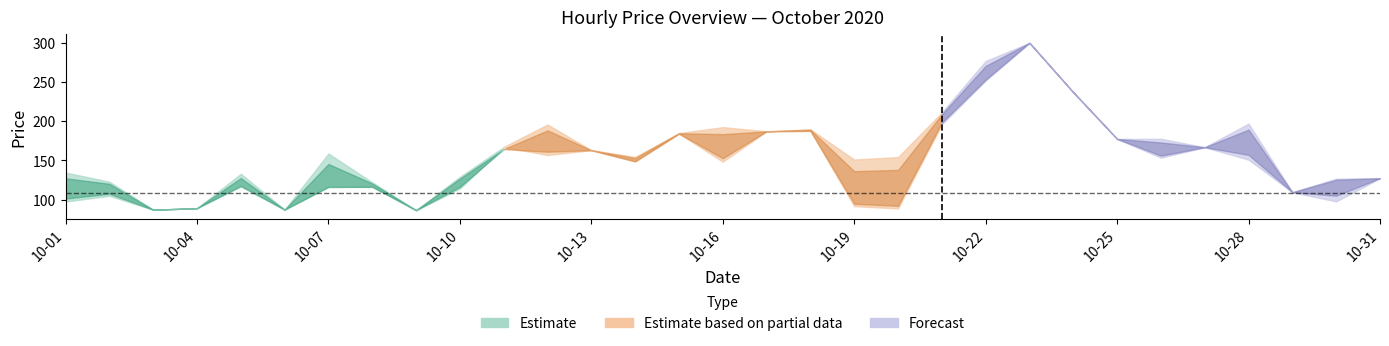

Reading left to right, list all the values displayed in this chart.

col_1: 2020-10-01=103.5	2020-10-02=104.9	2020-10-03=87.1	2020-10-04=89.1	2020-10-05=83.6	2020-10-06=87.2	2020-10-07=88.4	2020-10-08=116.1	2020-10-09=86.5	2020-10-10=114.1	2020-10-11=167.1	2020-10-12=195.8	2020-10-13=163.0	2020-10-14=148.5	2020-10-15=184.1	2020-10-16=184.4	2020-10-17=187.1	2020-10-18=187.6	2020-10-19=91.7	2020-10-20=88.8	2020-10-21=210.5	2020-10-22=276.8	2020-10-23=299.9	2020-10-24=236.9	2020-10-25=177.4	2020-10-26=177.6	2020-10-27=166.8	2020-10-28=187.0	2020-10-29=109.5	2020-10-30=126.7	2020-10-31=127.3
col_2: 2020-10-01=134.5	2020-10-02=122.9	2020-10-03=87.1	2020-10-04=89.1	2020-10-05=118.0	2020-10-06=87.2	2020-10-07=88.4	2020-10-08=116.1	2020-10-09=86.5	2020-10-10=129.1	2020-10-11=167.1	2020-10-12=171.9	2020-10-13=163.0	2020-10-14=148.5	2020-10-15=184.1	2020-10-16=192.4	2020-10-17=187.1	2020-10-18=189.6	2020-10-19=91.7	2020-10-20=88.8	2020-10-21=211.2	2020-10-22=251.8	2020-10-23=299.9	2020-10-24=236.9	2020-10-25=177.4	2020-10-26=153.5	2020-10-27=166.8	2020-10-28=187.0	2020-10-29=109.5	2020-10-30=126.7	2020-10-31=127.3
col_3: 2020-10-01=97.5	2020-10-02=122.9	2020-10-03=87.1	2020-10-04=89.1	2020-10-05=118.0	2020-10-06=87.2	2020-10-07=116.8	2020-10-08=116.1	2020-10-09=86.5	2020-10-10=129.1	2020-10-11=167.1	2020-10-12=171.9	2020-10-13=163.0	2020-10-14=148.5	2020-10-15=184.1	2020-10-16=148.4	2020-10-17=187.1	2020-10-18=187.6	2020-10-19=91.7	2020-10-20=88.8	2020-10-21=196.1	2020-10-22=251.8	2020-10-23=299.9	2020-10-24=236.9	2020-10-25=177.4	2020-10-26=156.7	2020-10-27=166.8	2020-10-28=151.0	2020-10-29=109.5	2020-10-30=126.7	2020-10-31=127.3
col_4: 2020-10-01=97.5	2020-10-02=104.9	2020-10-03=87.1	2020-10-04=89.1	2020-10-05=118.0	2020-10-06=87.2	2020-10-07=116.8	2020-10-08=116.1	2020-10-09=86.5	2020-10-10=129.1	2020-10-11=167.1	2020-10-12=171.9	2020-10-13=163.0	2020-10-14=148.5	2020-10-15=184.1	2020-10-16=148.4	2020-10-17=187.1	2020-10-18=187.6	2020-10-19=91.7	2020-10-20=88.8	2020-10-21=196.1	2020-10-22=251.8	2020-10-23=299.9	2020-10-24=236.9	2020-10-25=177.4	2020-10-26=153.5	2020-10-27=166.8	2020-10-28=152.9	2020-10-29=109.5	2020-10-30=97.7	2020-10-31=127.3
col_5: 2020-10-01=103.5	2020-10-02=104.9	2020-10-03=87.1	2020-10-04=89.1	2020-10-05=118.0	2020-10-06=87.2	2020-10-07=116.8	2020-10-08=116.1	2020-10-09=86.5	2020-10-10=114.1	2020-10-11=167.1	2020-10-12=156.9	2020-10-13=163.0	2020-10-14=148.5	2020-10-15=184.1	2020-10-16=148.4	2020-10-17=187.1	2020-10-18=187.6	2020-10-19=92.2	2020-10-20=89.2	2020-10-21=196.1	2020-10-22=251.8	2020-10-23=299.9	2020-10-24=236.9	2020-10-25=177.4	2020-10-26=153.5	2020-10-27=166.8	2020-10-28=152.9	2020-10-29=109.5	2020-10-30=126.7	2020-10-31=127.3
col_6: 2020-10-01=124.5	2020-10-02=122.9	2020-10-03=87.1	2020-10-04=89.1	2020-10-05=132.9	2020-10-06=87.2	2020-10-07=158.7	2020-10-08=122.1	2020-10-09=86.5	2020-10-10=114.1	2020-10-11=112.1	2020-10-12=156.9	2020-10-13=163.0	2020-10-14=154.5	2020-10-15=184.8	2020-10-16=154.4	2020-10-17=187.1	2020-10-18=187.6	2020-10-19=151.1	2020-10-20=154.2	2020-10-21=210.5	2020-10-22=251.8	2020-10-23=299.9	2020-10-24=236.9	2020-10-25=177.4	2020-10-26=177.6	2020-10-27=166.8	2020-10-28=197.0	2020-10-29=109.5	2020-10-30=126.7	2020-10-31=127.3